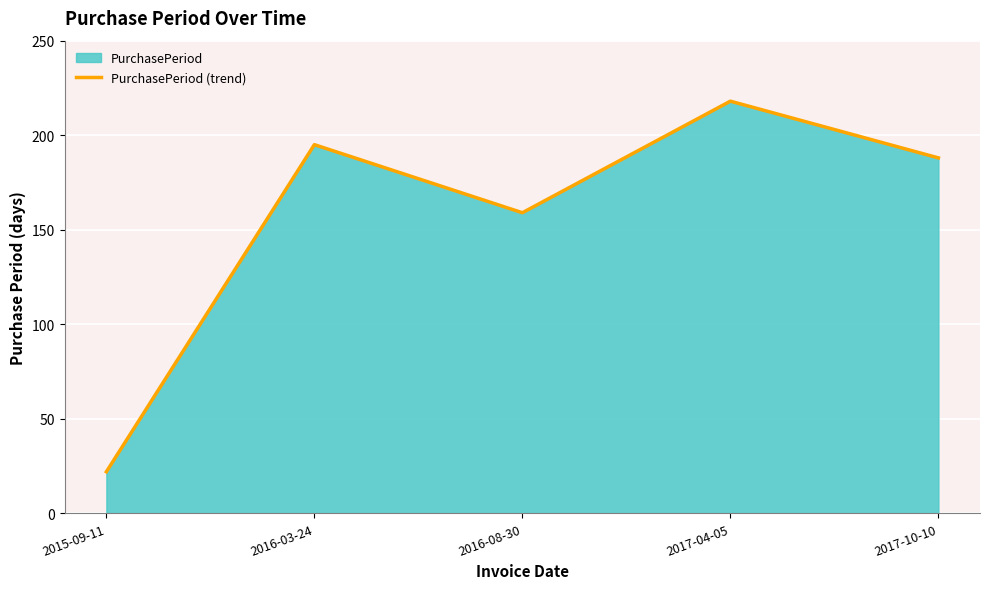

What is the change in value from 2016-03-24 to 2016-08-30?

-36